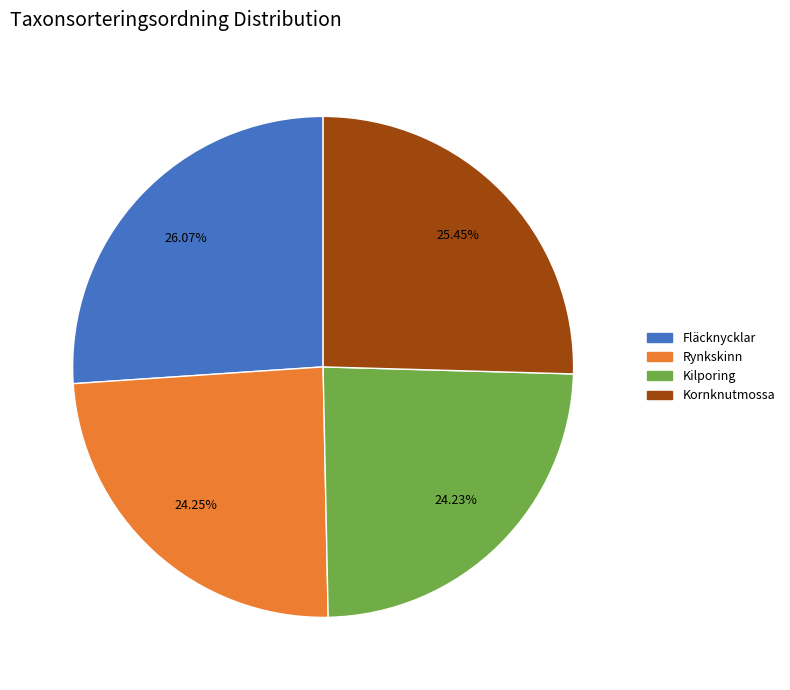

Between Rynkskinn and Fläcknycklar, which is larger?

Fläcknycklar